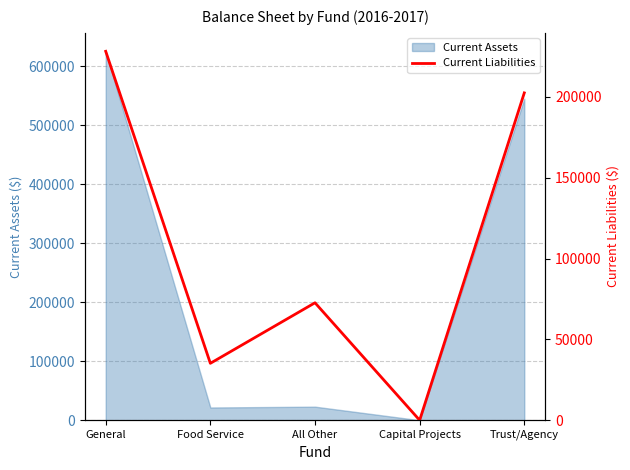

The value at Capital Projects is 81326.0. True or false?

False